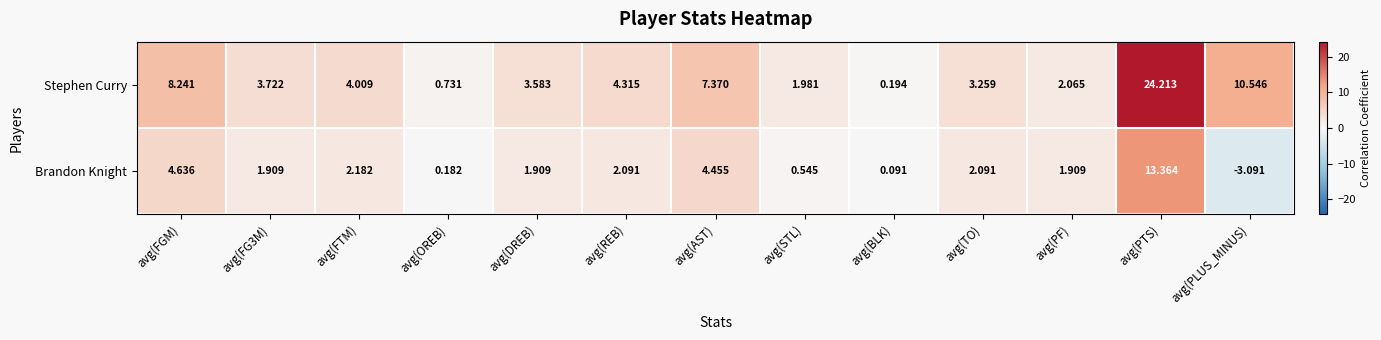

Rank the series by their average value, from highest to lowest.

Stephen Curry, Brandon Knight